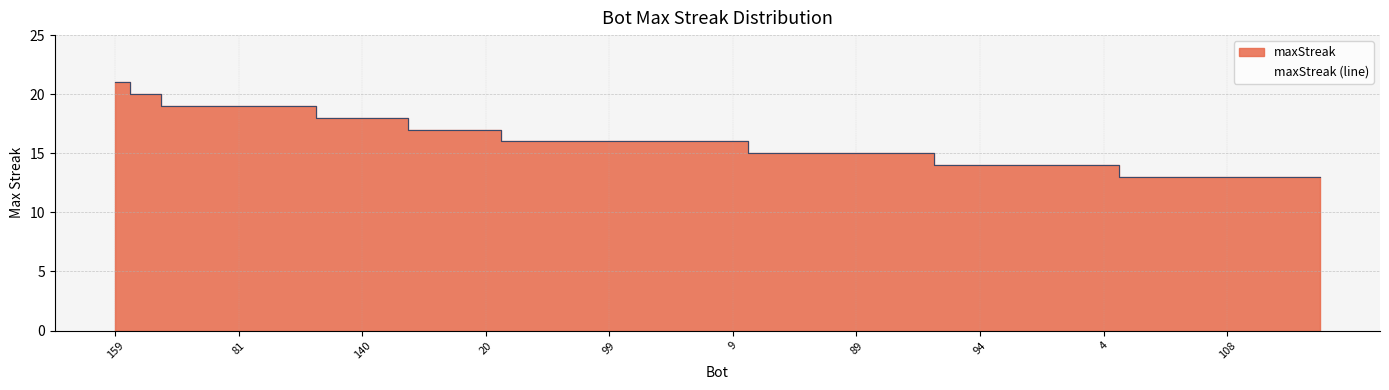

Reading left to right, what are all the values shown in this chart?

159=21	2=20	158=19	117=19	81=19	68=19	42=19	160=18	140=18	0=18	129=17	114=17	20=17	146=16	145=16	124=16	99=16	95=16	88=16	30=16	9=16	143=15	120=15	102=15	89=15	36=15	16=15	96=14	94=14	76=14	32=14	5=14	4=14	142=13	134=13	126=13	108=13	100=13	72=13	40=13